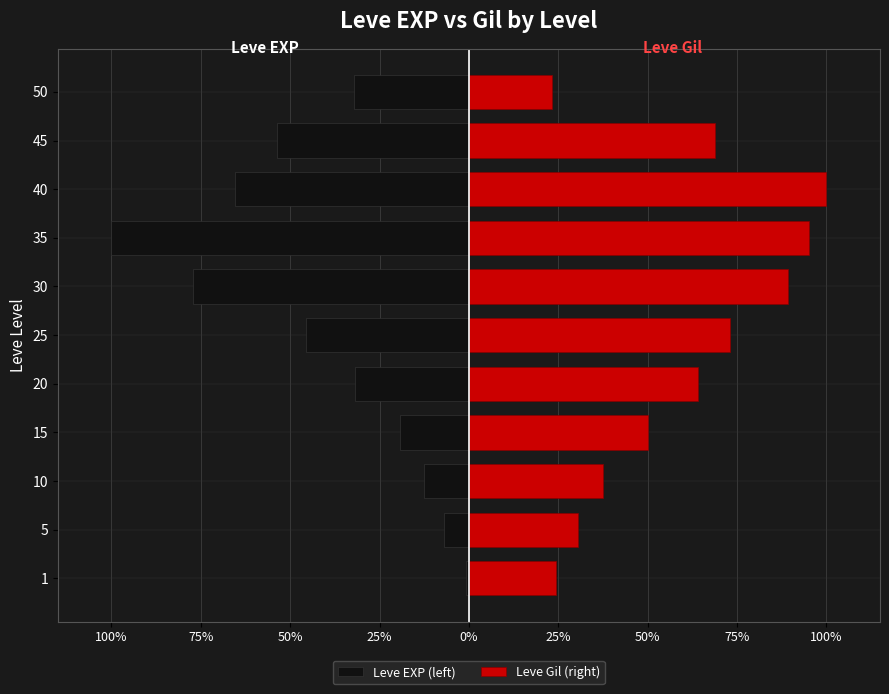

Which has a higher value, 1 or 5?

1